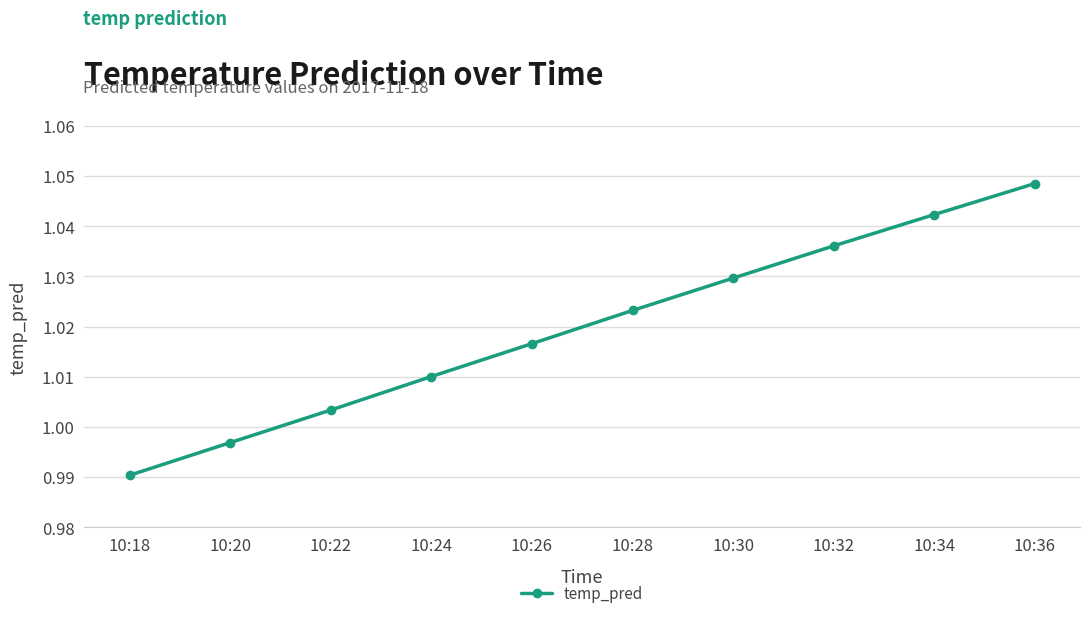

Where does the data first go above 1?

10:22